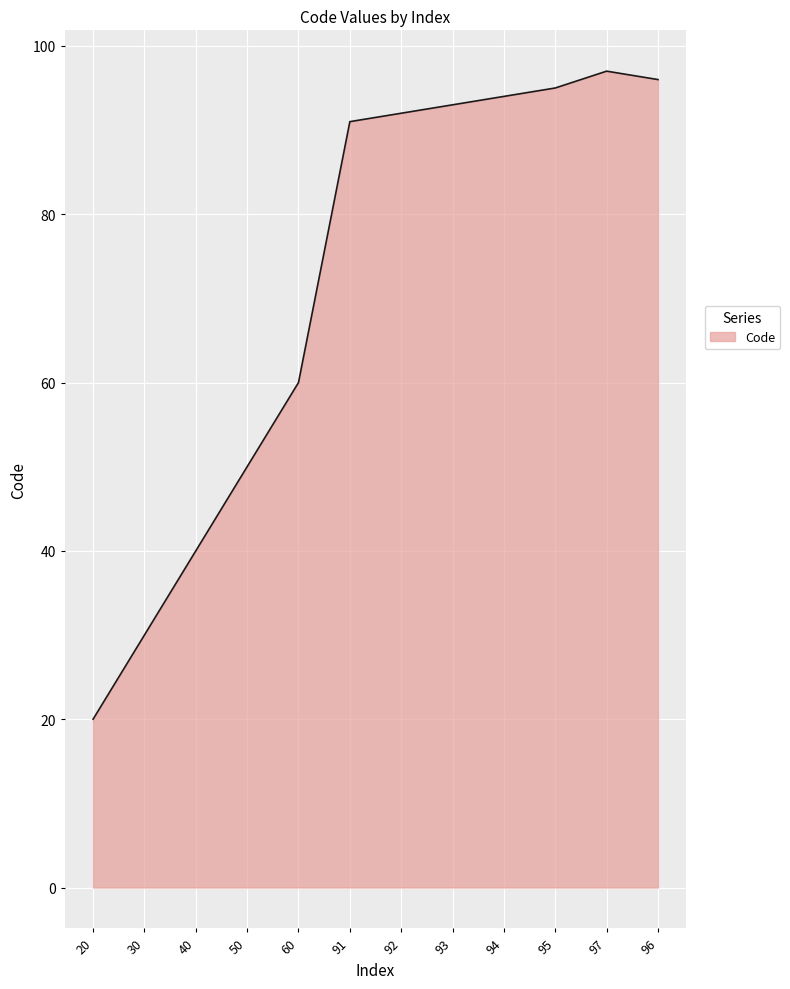

Is it true that the value at 97 is 149?

False